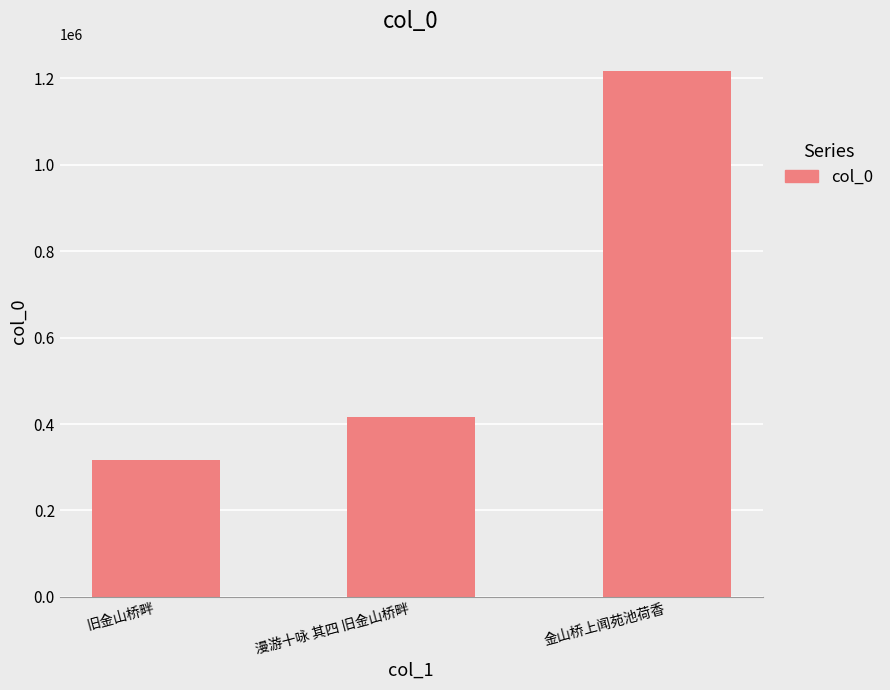

How many data points are less than 415686?

1